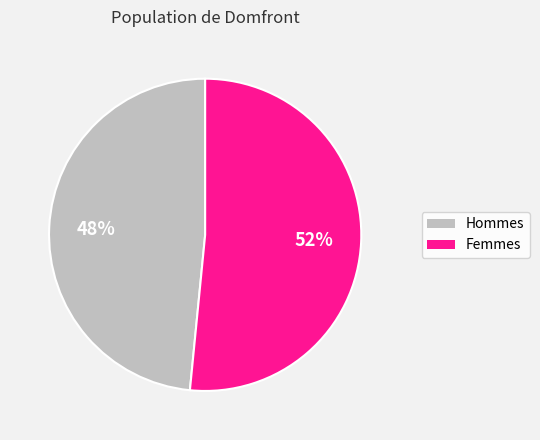

Between Hommes and Femmes, which is larger?

Femmes